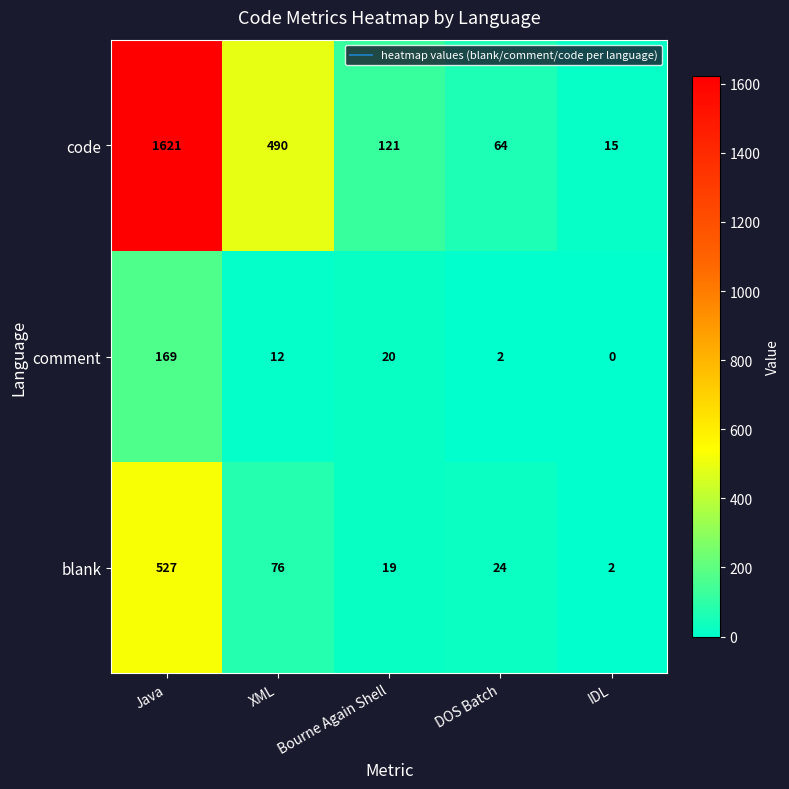

Where is code nearest to the value 818?

XML